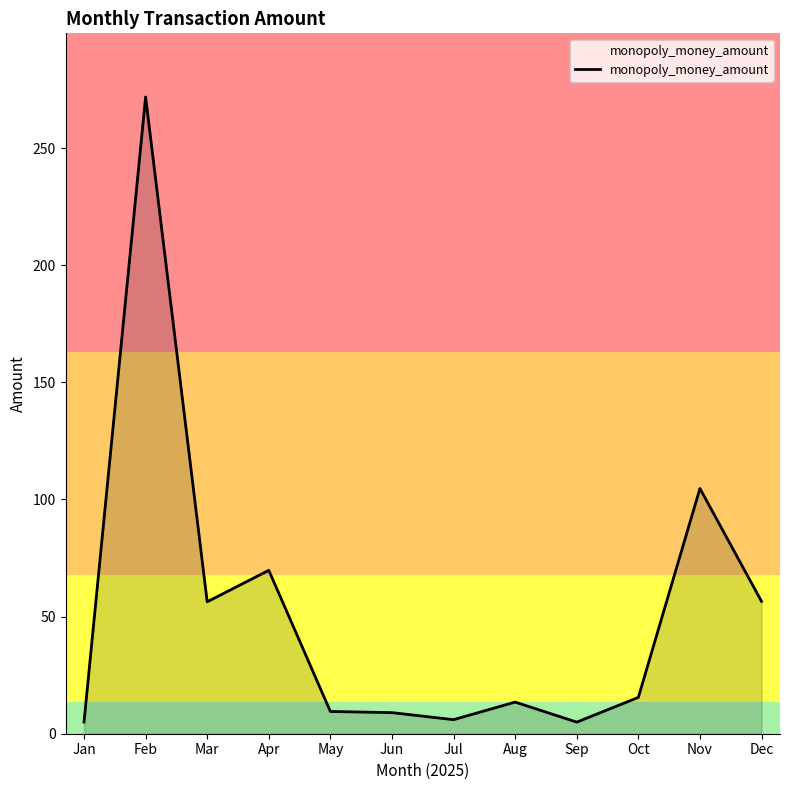

What is the greatest value displayed?

271.8